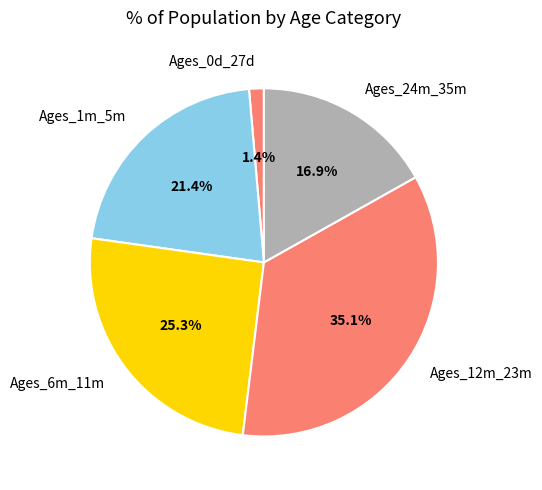

Which category has the smallest portion of the pie?

Ages_0d_27d